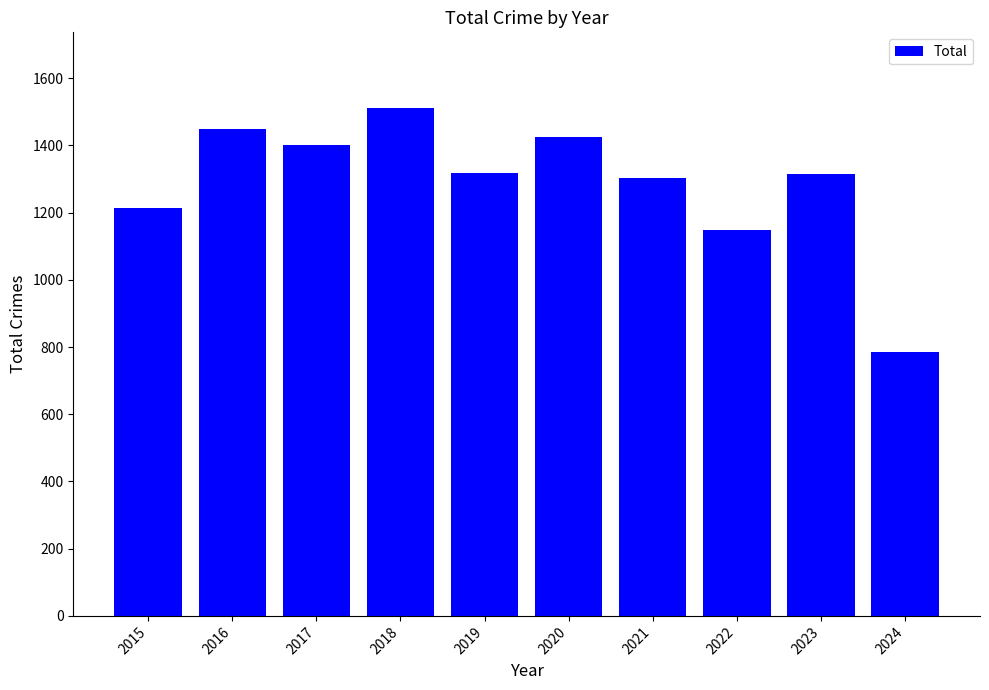

What is the sum of all values?

12868